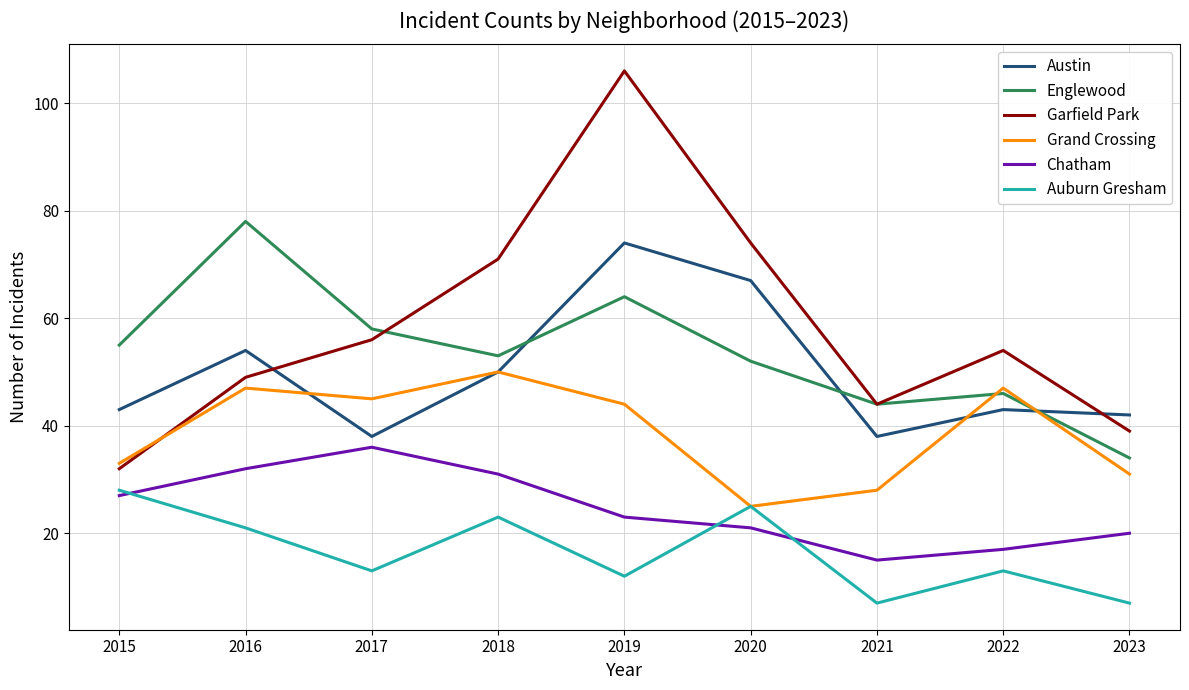

What is the total value across all series at 2017?

246